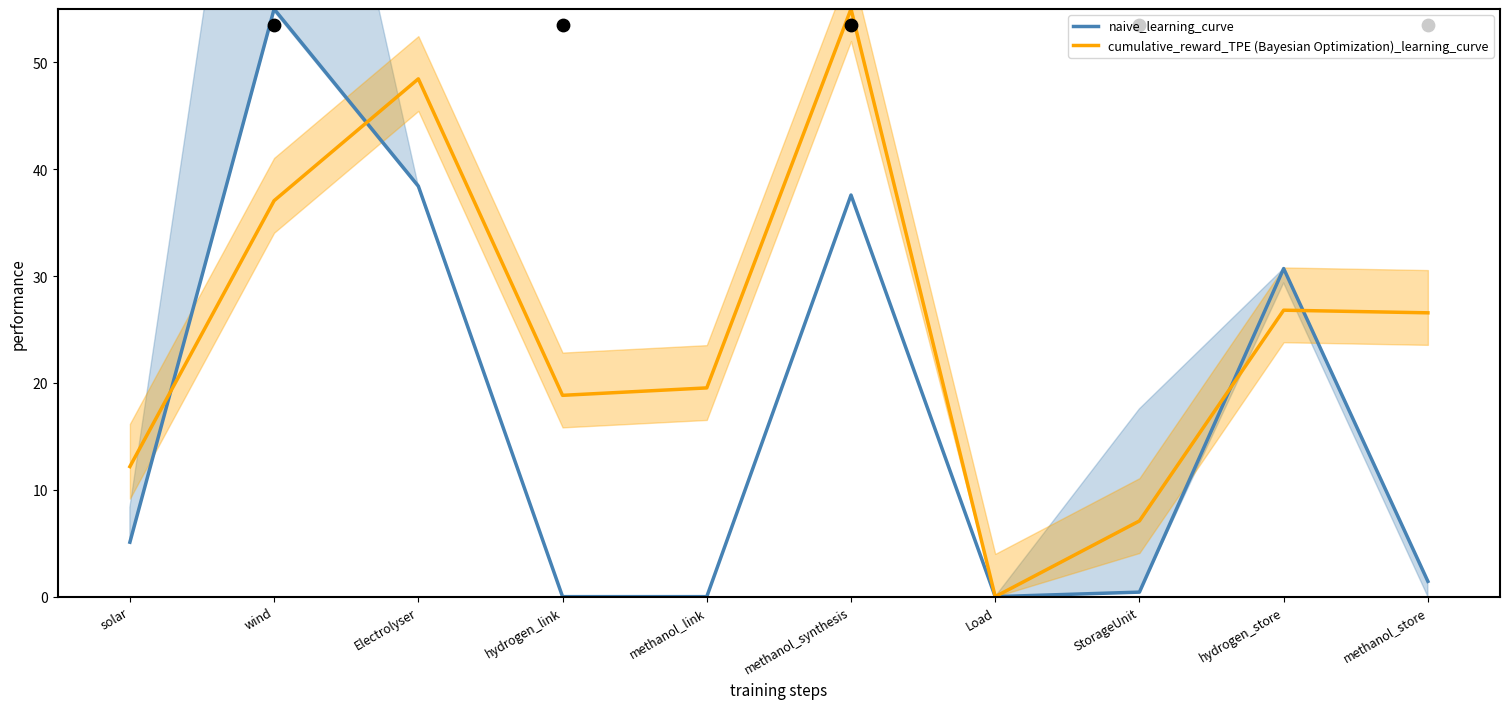

At which category is the sum across all series the highest?

methanol_synthesis